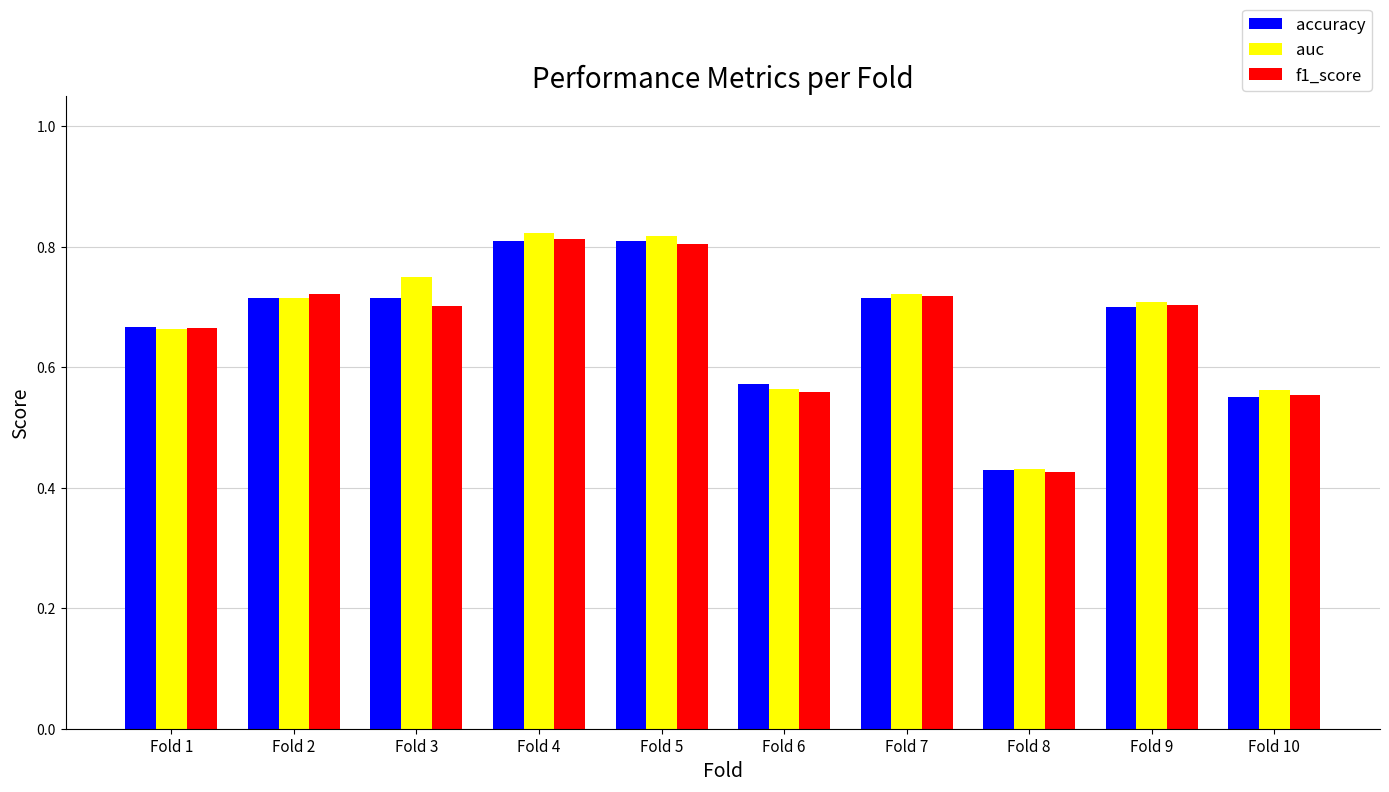

How many auc values are between 0 and 1?

10